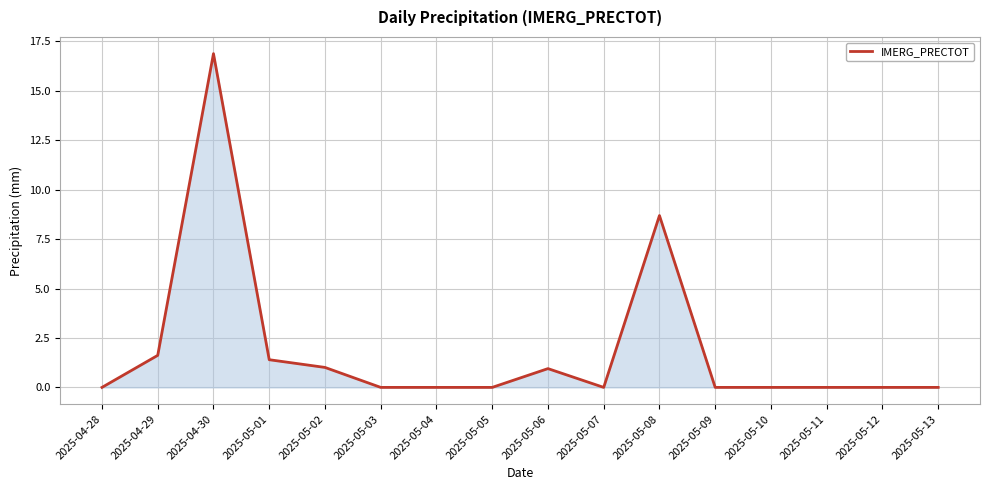

Is it true that the value at 2025-05-01 is 1.4?

True